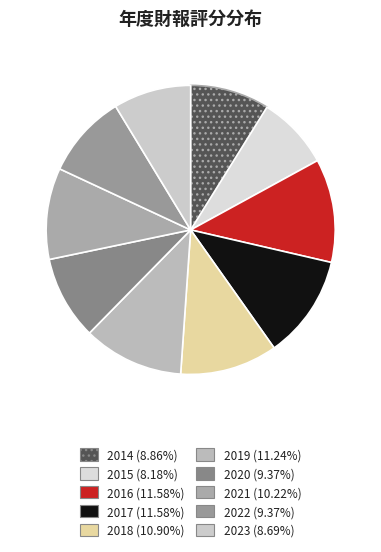

Which has a higher value, 2017 or 2014?

2017